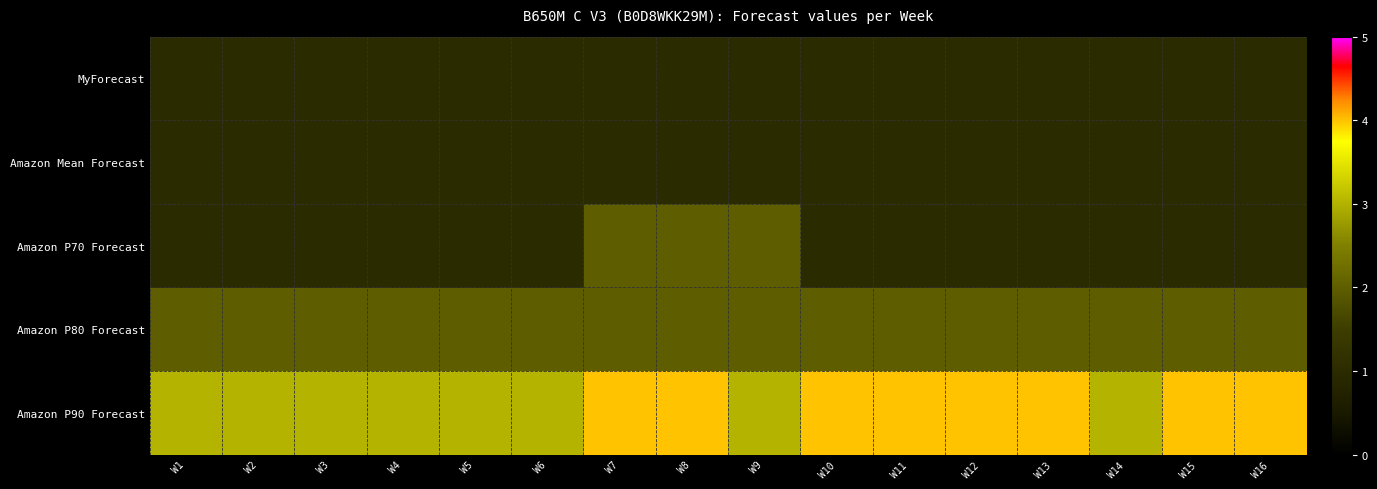

Reading left to right, extract all data points from this chart.

MyForecast: W1=1	W2=1	W3=1	W4=1	W5=1	W6=1	W7=1	W8=1	W9=1	W10=1	W11=1	W12=1	W13=1	W14=1	W15=1	W16=1
Amazon Mean Forecast: W1=1	W2=1	W3=1	W4=1	W5=1	W6=1	W7=1	W8=1	W9=1	W10=1	W11=1	W12=1	W13=1	W14=1	W15=1	W16=1
Amazon P70 Forecast: W1=1	W2=1	W3=1	W4=1	W5=1	W6=1	W7=2	W8=2	W9=2	W10=1	W11=1	W12=1	W13=1	W14=1	W15=1	W16=1
Amazon P80 Forecast: W1=2	W2=2	W3=2	W4=2	W5=2	W6=2	W7=2	W8=2	W9=2	W10=2	W11=2	W12=2	W13=2	W14=2	W15=2	W16=2
Amazon P90 Forecast: W1=3	W2=3	W3=3	W4=3	W5=3	W6=3	W7=4	W8=4	W9=3	W10=4	W11=4	W12=4	W13=4	W14=3	W15=4	W16=4